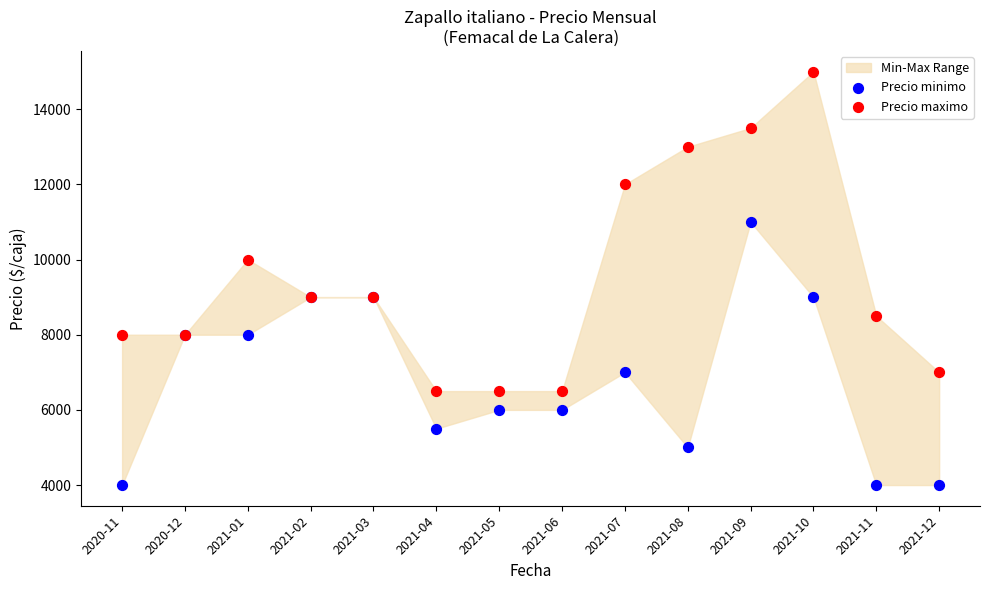

Which series contains the highest Y value?

Precio maximo